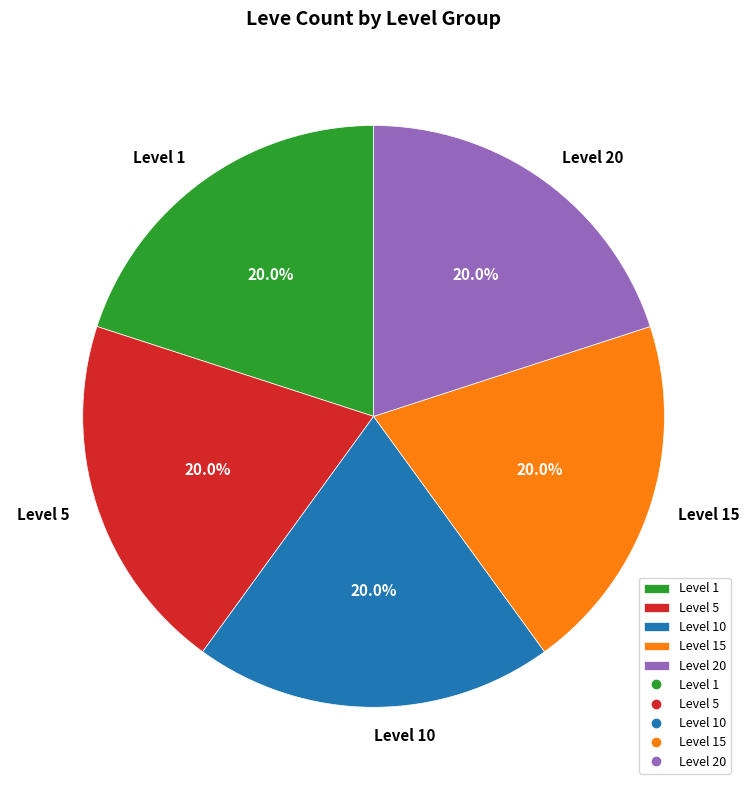

Is Level 20 the majority of the pie?

No